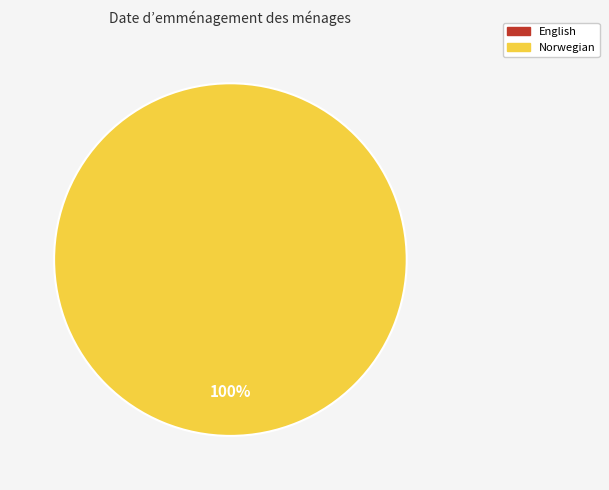

Which slice is the smallest?

English